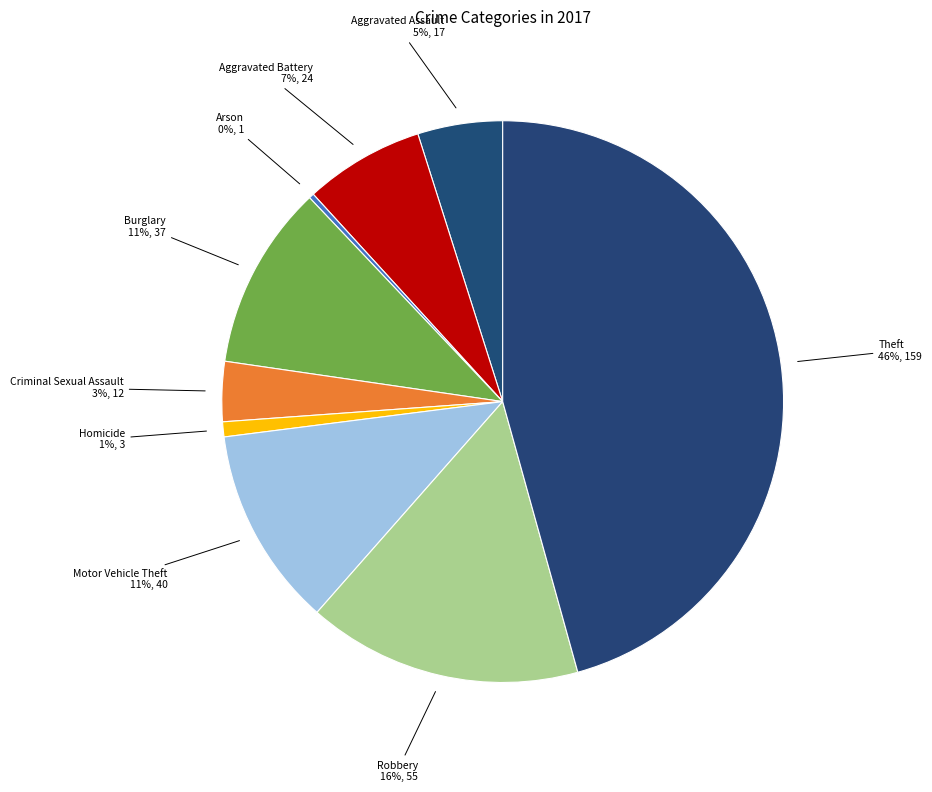

Is there a majority slice in this chart?

No